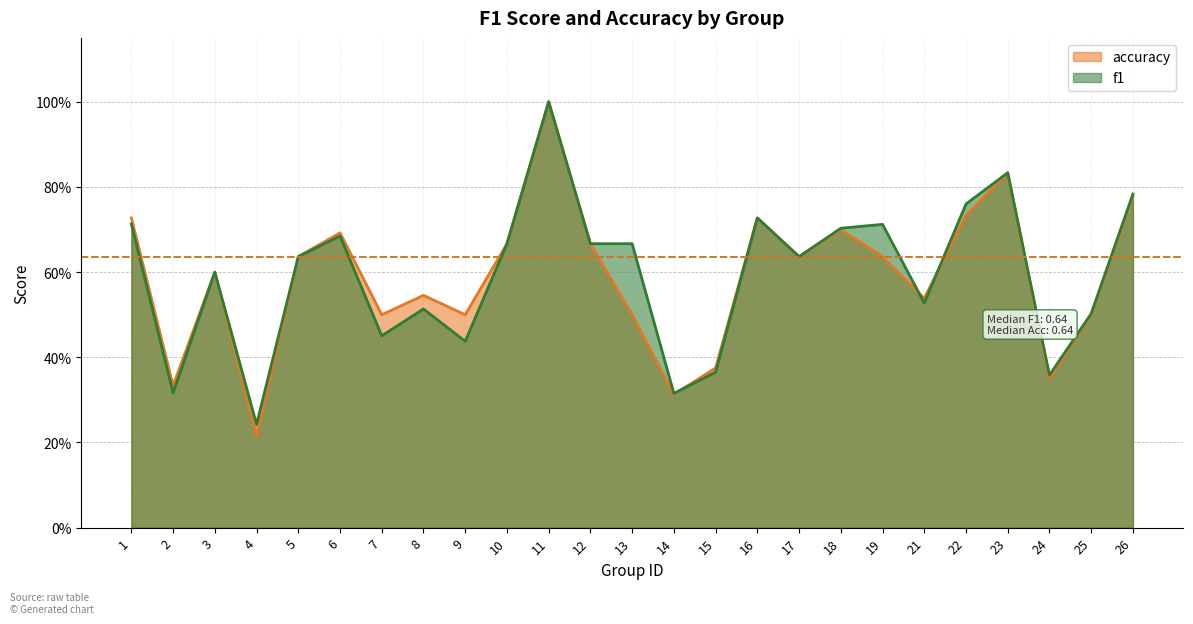

Reading left to right, list all the values displayed in this chart.

f1: 1=0.7	2=0.3	3=0.6	4=0.2	5=0.6	6=0.7	7=0.5	8=0.5	9=0.4	10=0.7	11=1.0	12=0.7	13=0.7	14=0.3	15=0.4	16=0.7	17=0.6	18=0.7	19=0.7	21=0.5	22=0.8	23=0.8	24=0.4	25=0.5	26=0.8
accuracy: 1=0.7	2=0.3	3=0.6	4=0.2	5=0.6	6=0.7	7=0.5	8=0.5	9=0.5	10=0.7	11=1.0	12=0.7	13=0.5	14=0.3	15=0.4	16=0.7	17=0.6	18=0.7	19=0.6	21=0.5	22=0.7	23=0.8	24=0.3	25=0.5	26=0.8